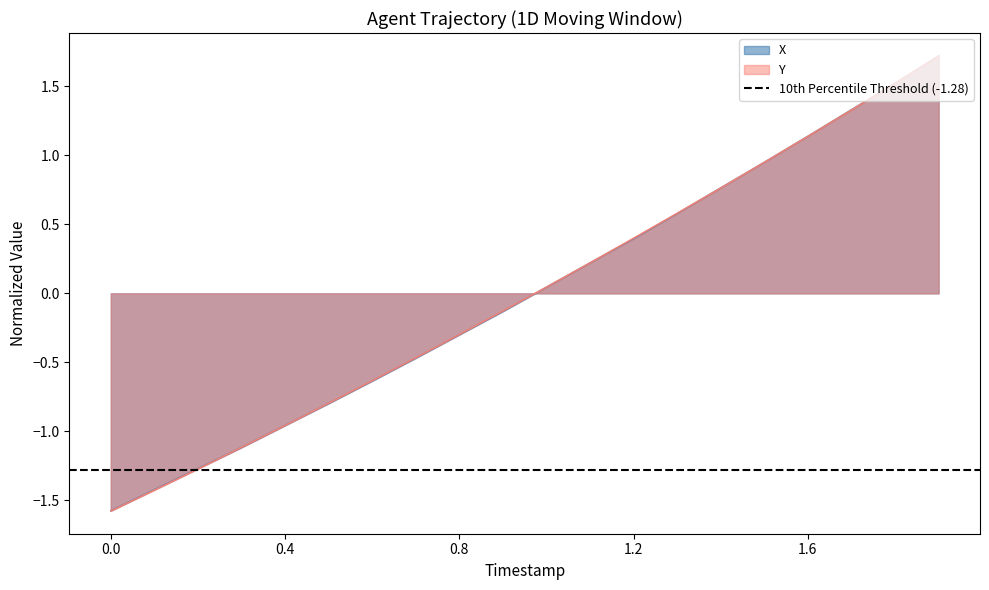

The value of X at 1.9 is 2.5. True or false?

False